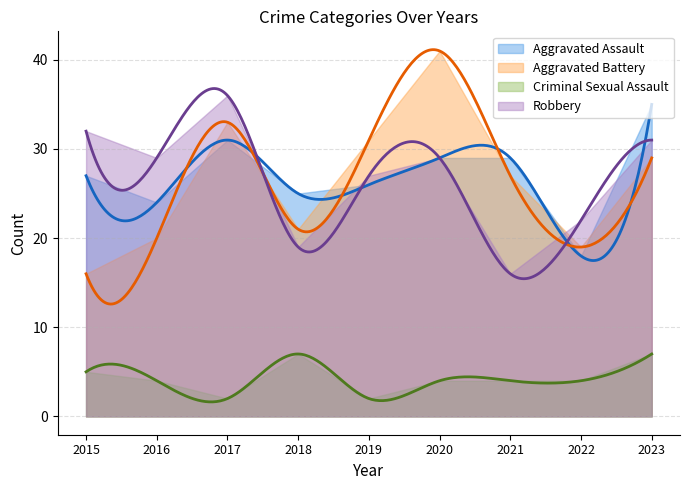

The Aggravated Battery series shows 57 at 2020. True or false?

False